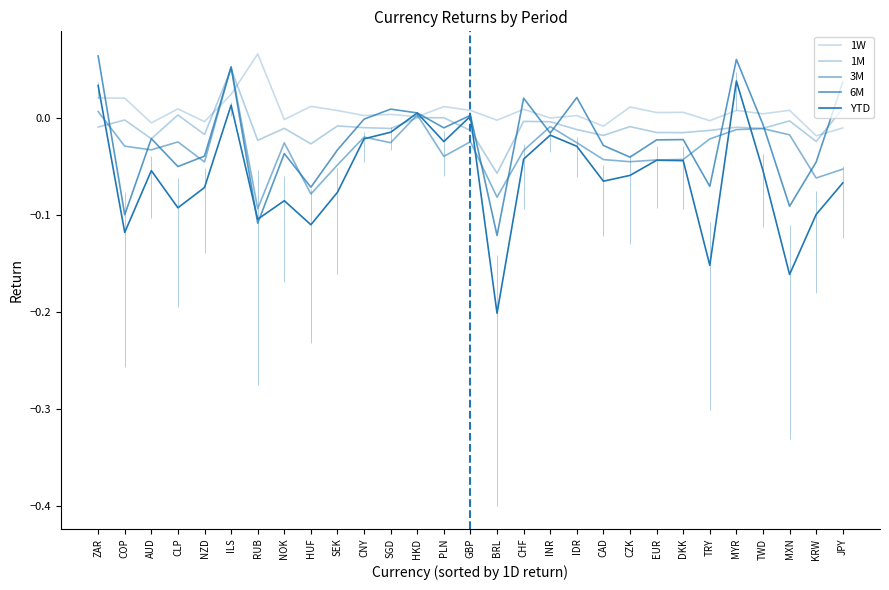

True or false: 1M has a value of -0.0 at SEK.

False